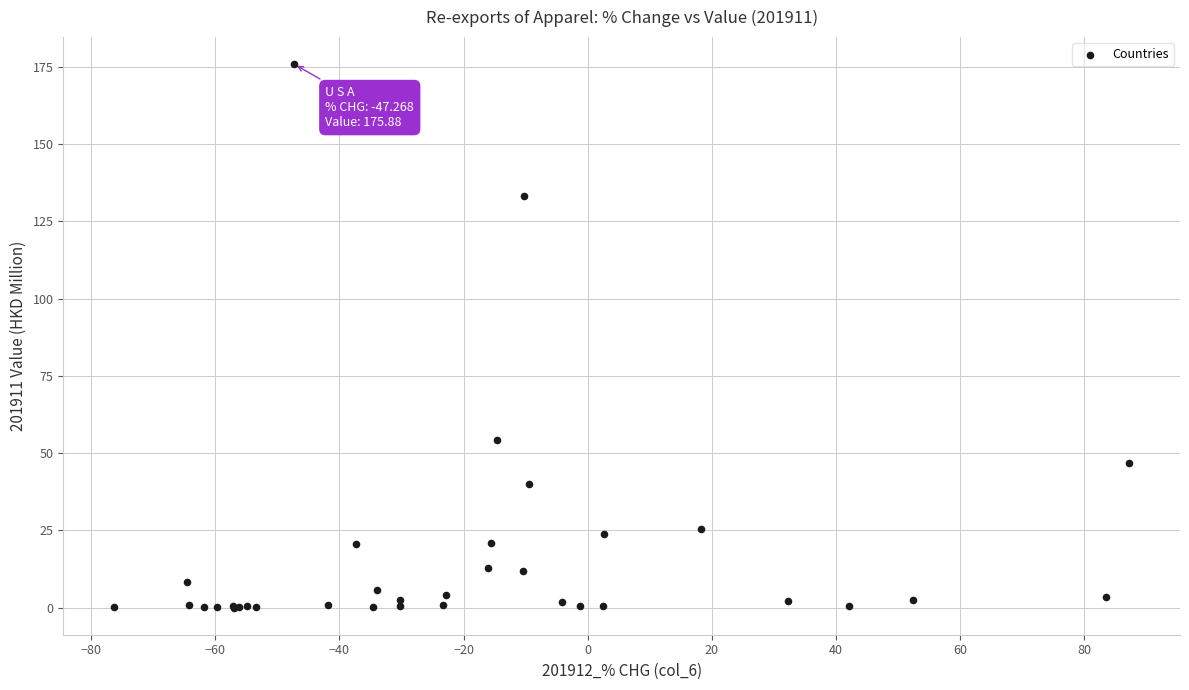

What Y value in the scatter plot is closest to 87?

54.1